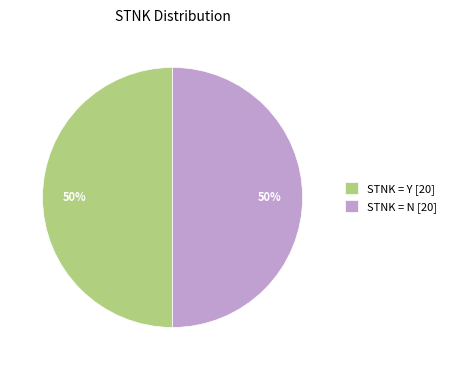

The STNK = N [20] slice represents 37% of the pie. True or false?

False